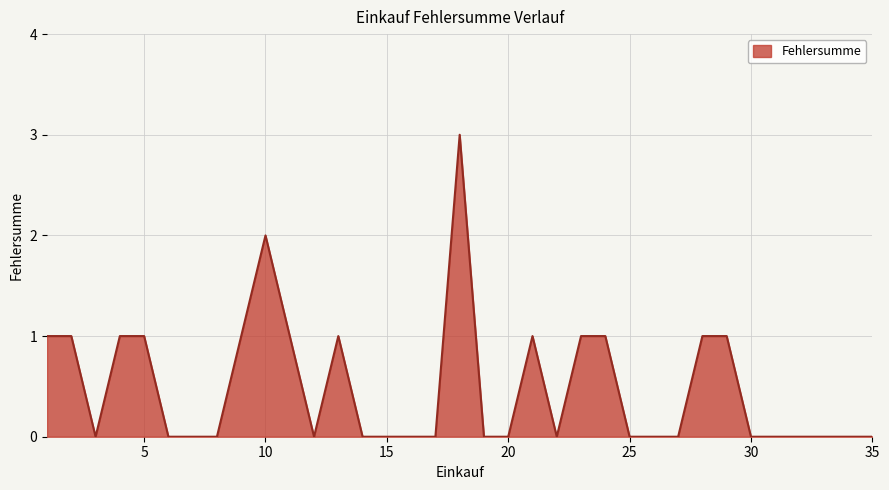

What is the greatest value displayed?

3